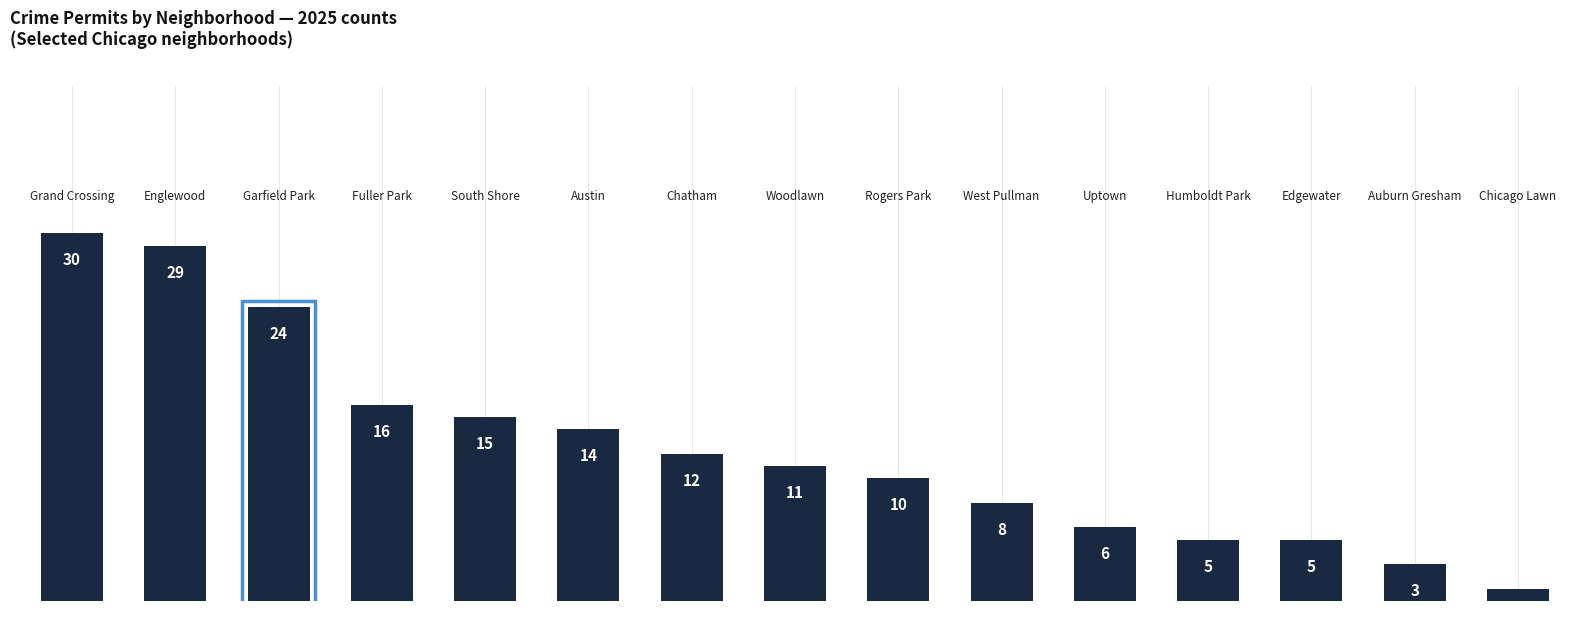

What is the sum of all values?

189